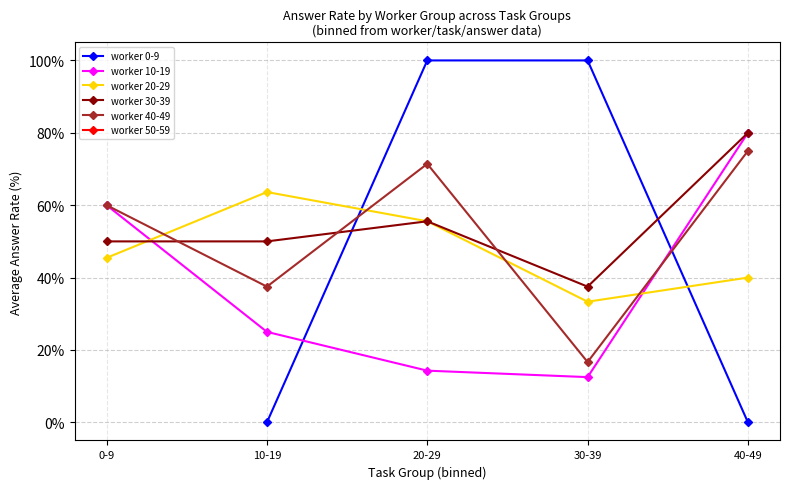

How many values in the worker 30-39 series exceed 50?

2